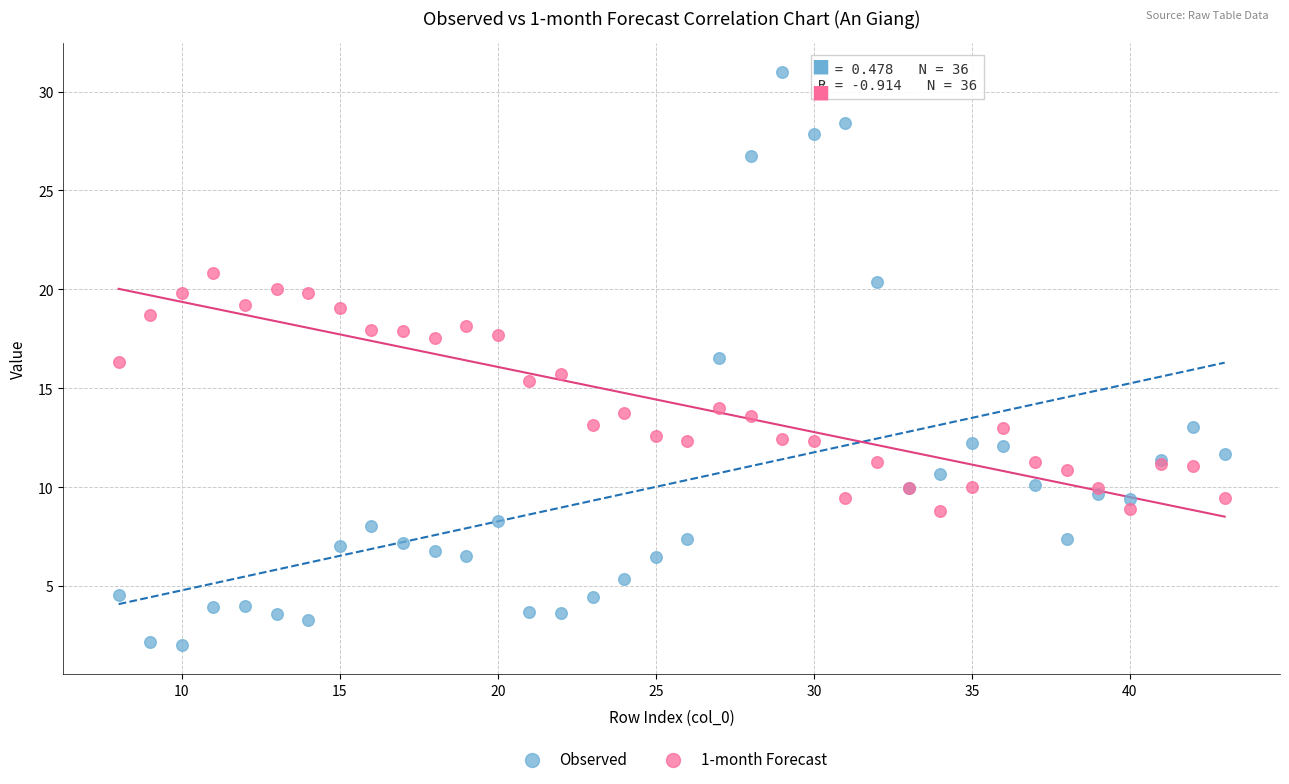

What is the X range (max minus min) for the scatter plot?

35.0